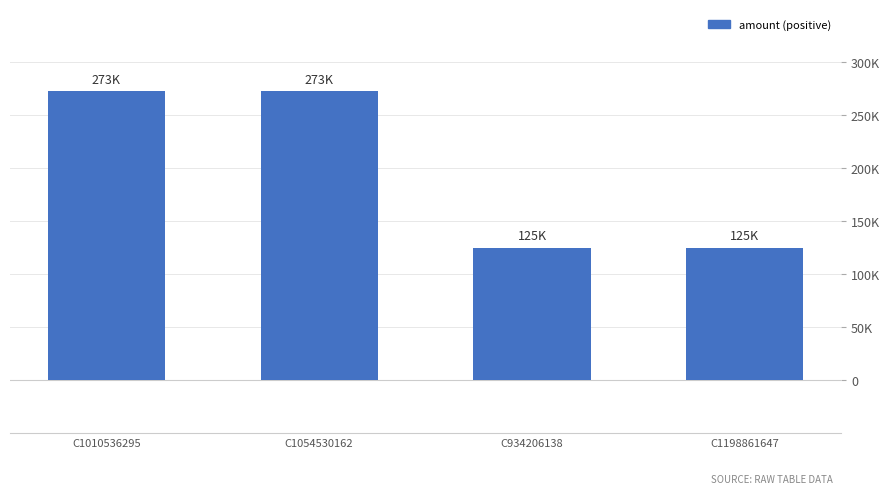

Read the value at C1010536295.

272776.6